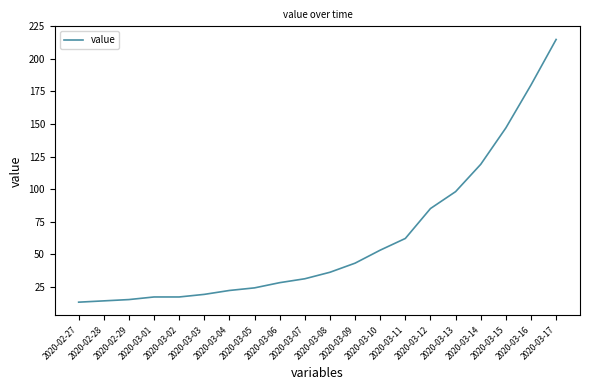

How many lines are shown in the chart?

1